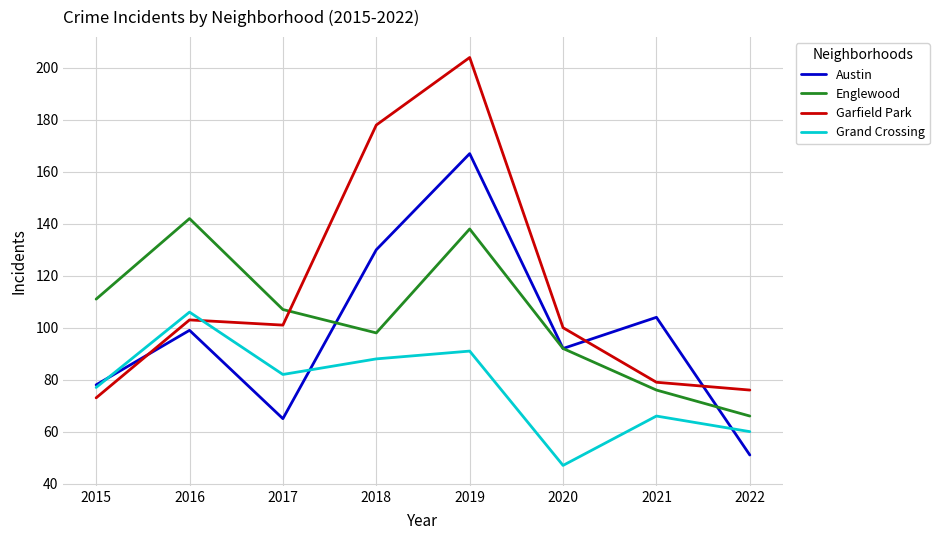

What is the spread (max minus min) of values at 2016?

43